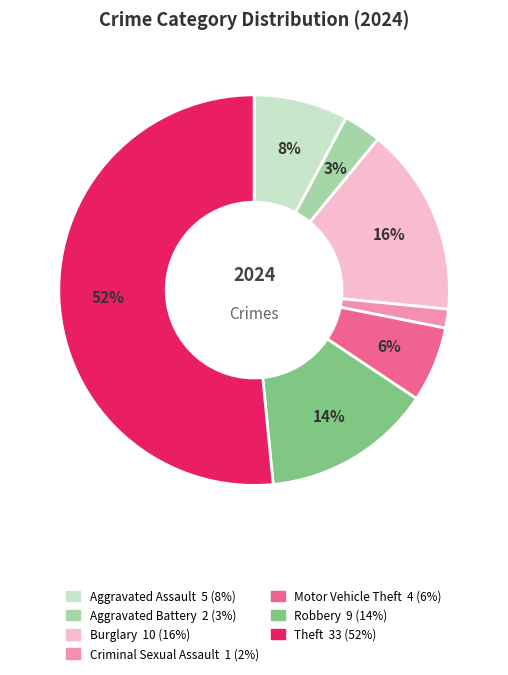

Rank the categories by value from highest to lowest.

Theft, Burglary, Robbery, Aggravated Assault, Motor Vehicle Theft, Aggravated Battery, Criminal Sexual Assault